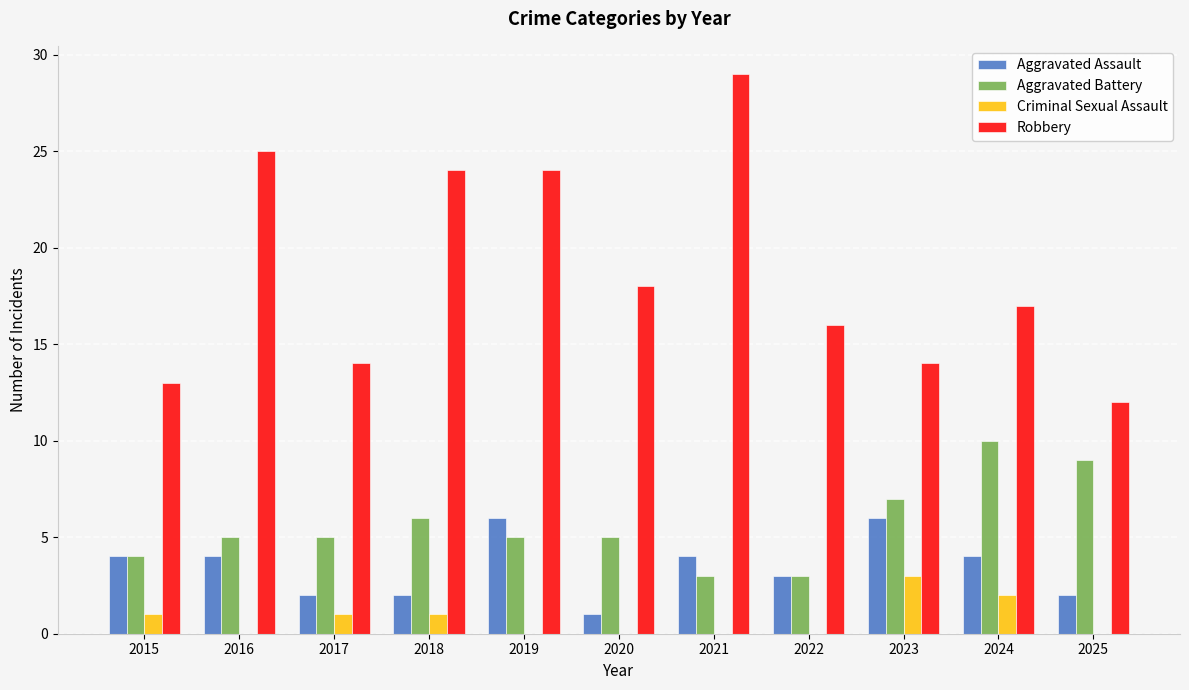

Are the bars horizontal?

No